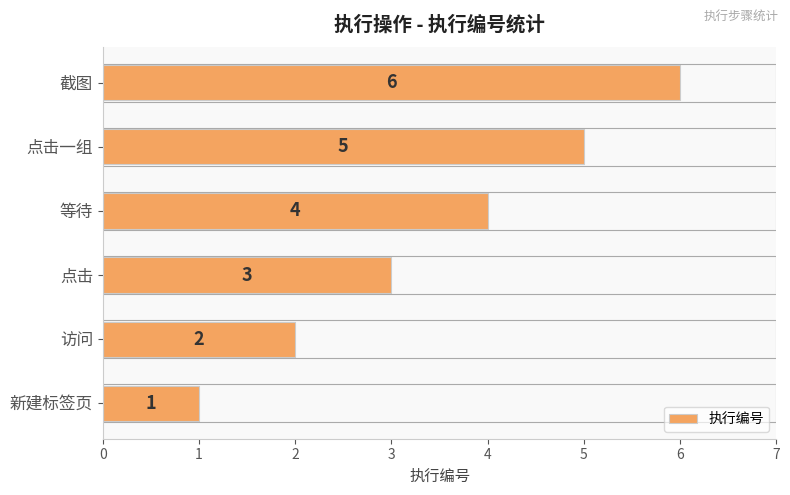

Is it true that the value at 新建标签页 is 1?

True